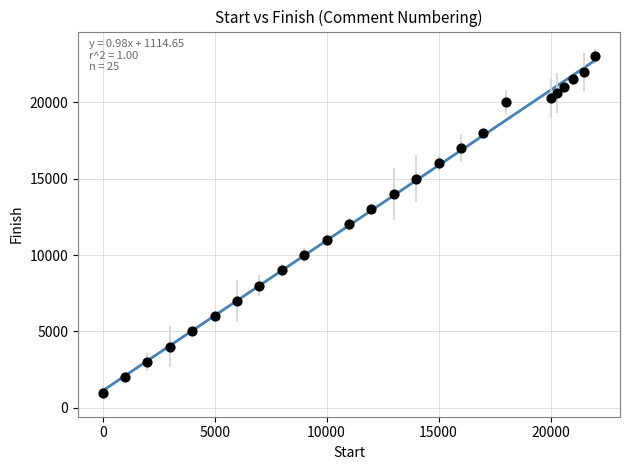

What is the range of X values (max minus min)?

22000